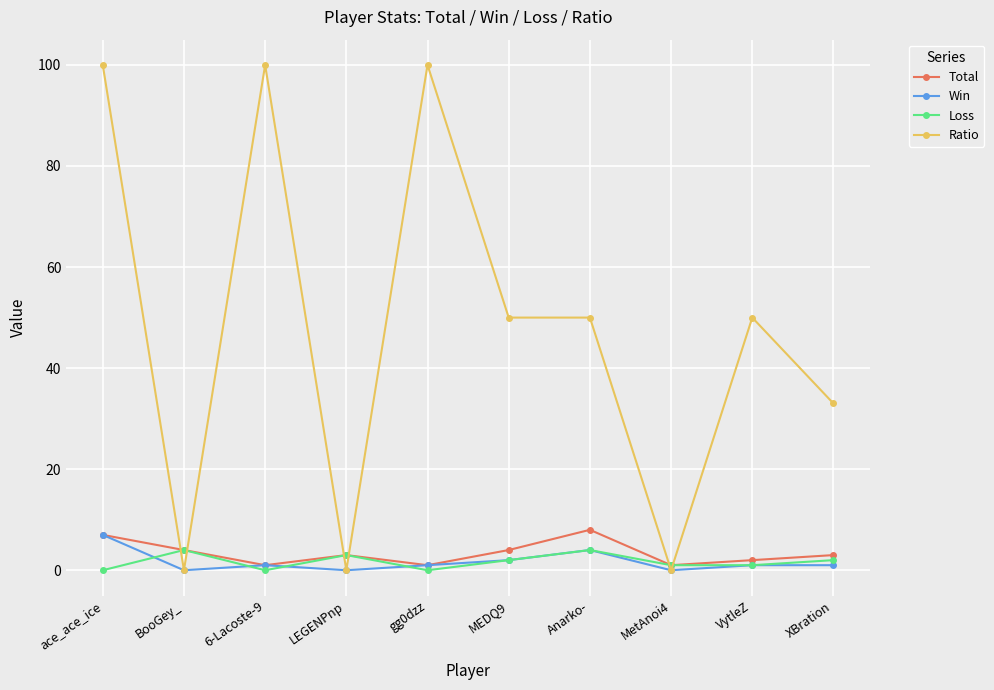

How many intersections are there between Loss and Ratio?

6